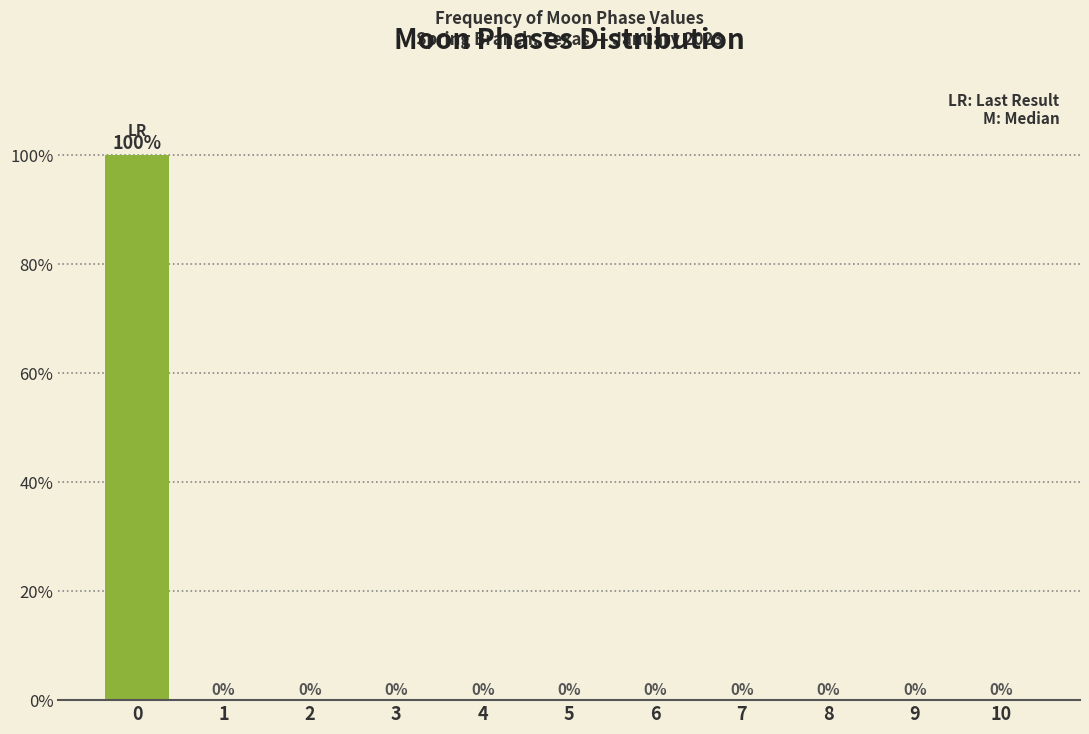

Reading left to right, what are all the values shown in this chart?

0=100	1=0	2=0	3=0	4=0	5=0	6=0	7=0	8=0	9=0	10=0